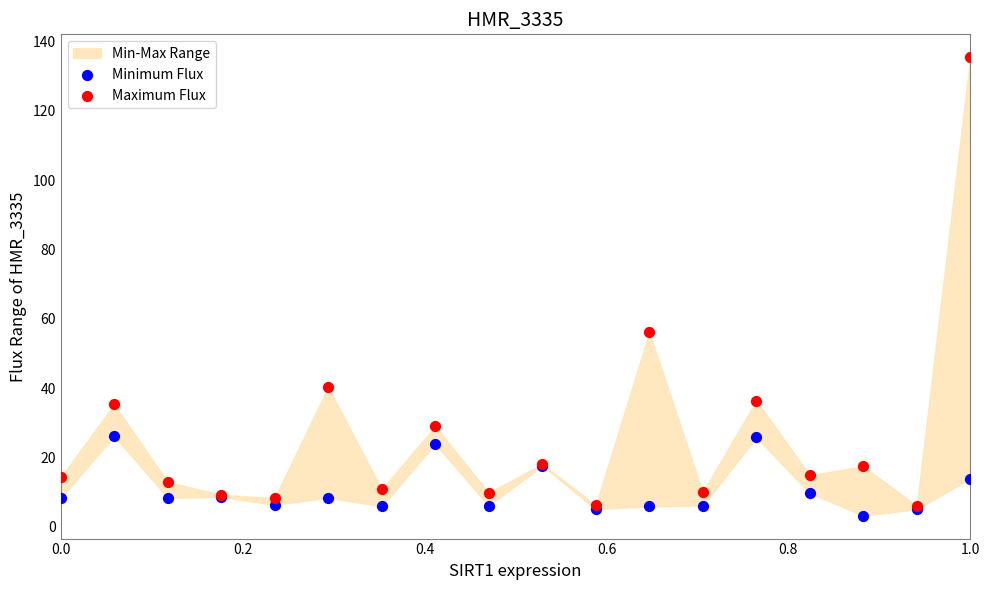

In the Maximum Flux series, what Y value is closest to 70?

56.1